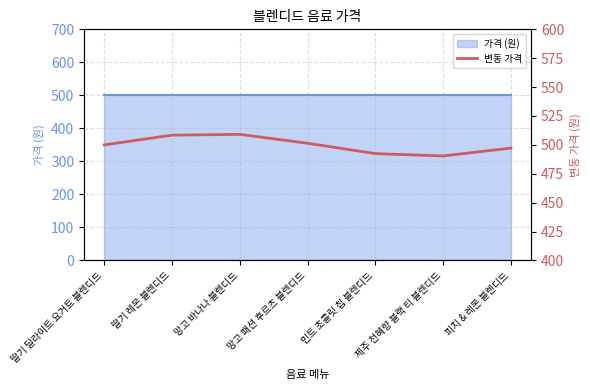

The value at 딸기 딜라이트 요거트 블렌디드 is 500.0. True or false?

True